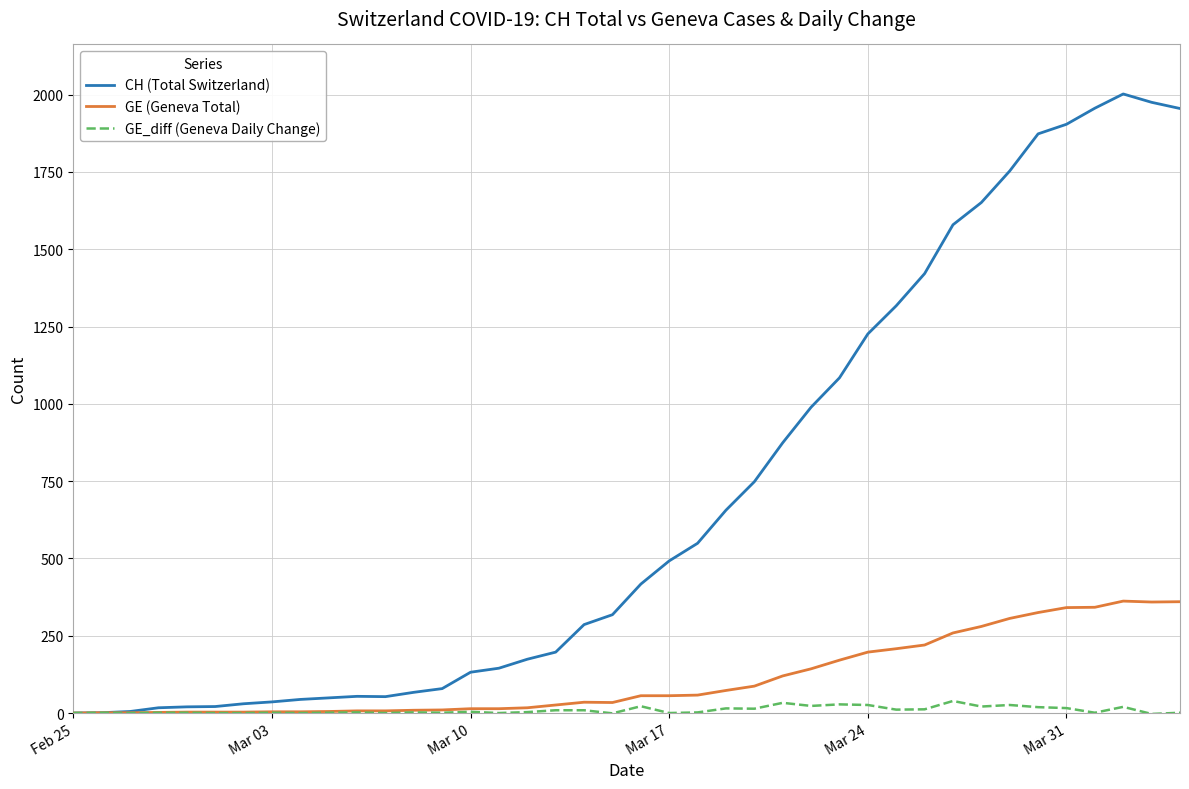

List the series in order of their peak value, lowest first.

GE_diff (Geneva Daily Change), GE (Geneva Total), CH (Total Switzerland)